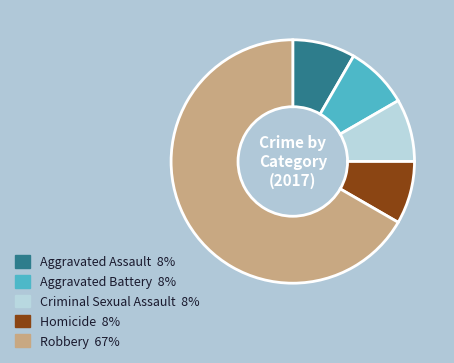

Is Robbery the majority of the pie?

Yes